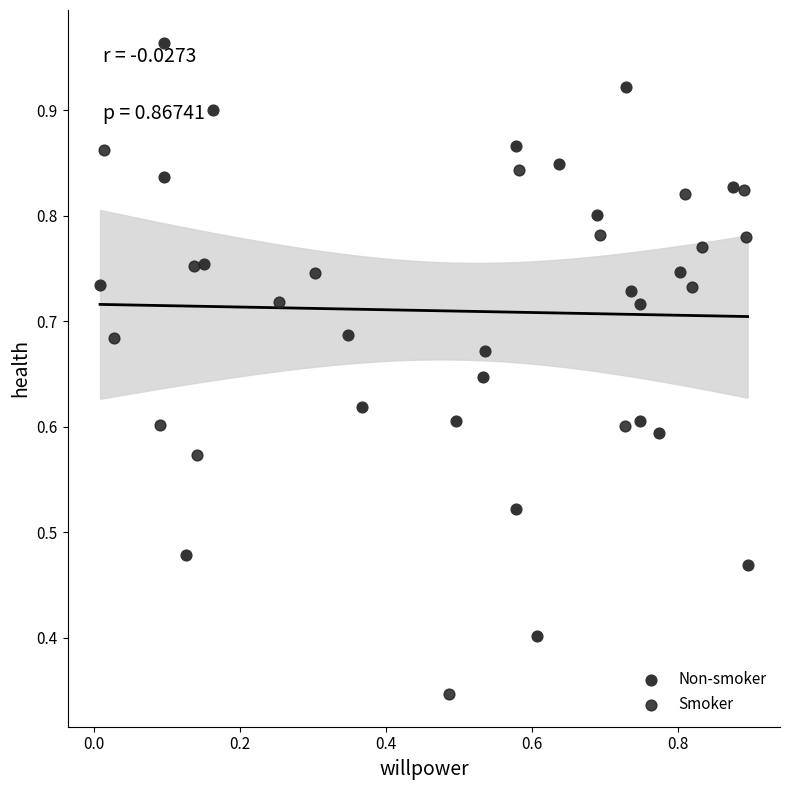

Which series has the largest Y range (max minus min)?

Non-smoker